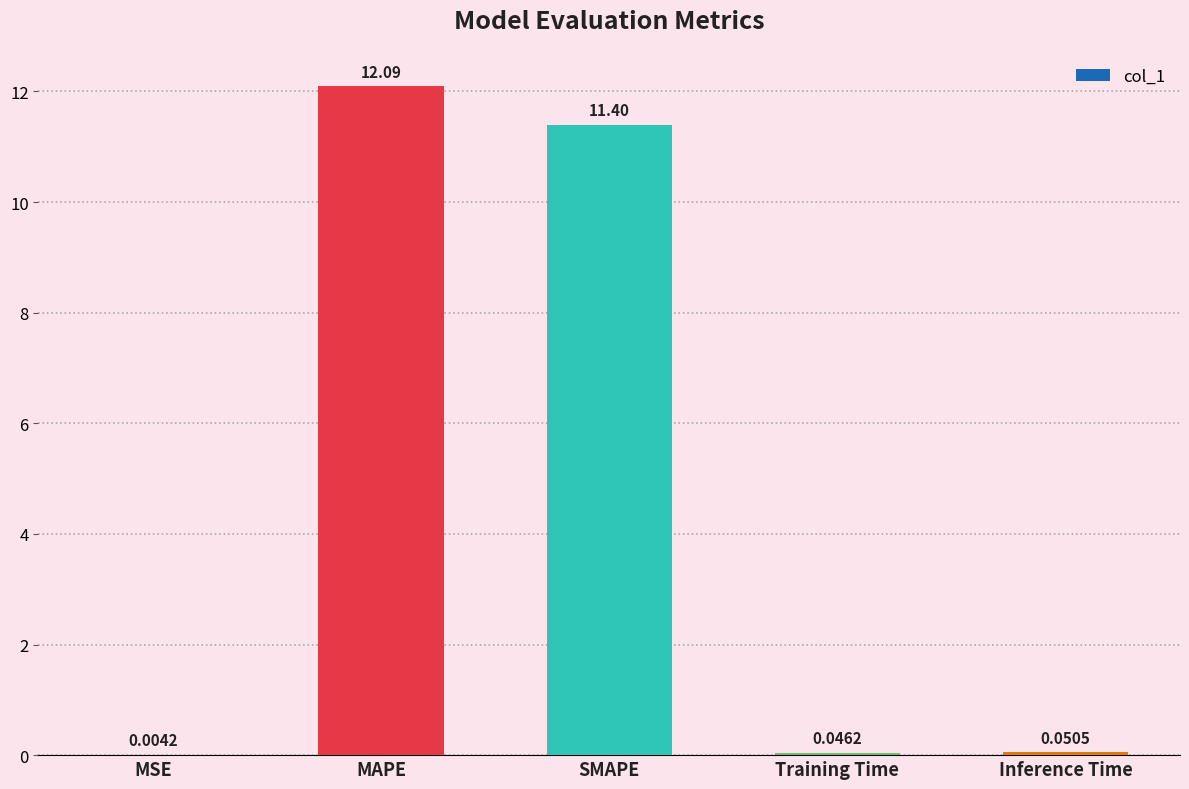

What is the change in value from MAPE to Training Time?

-12.0